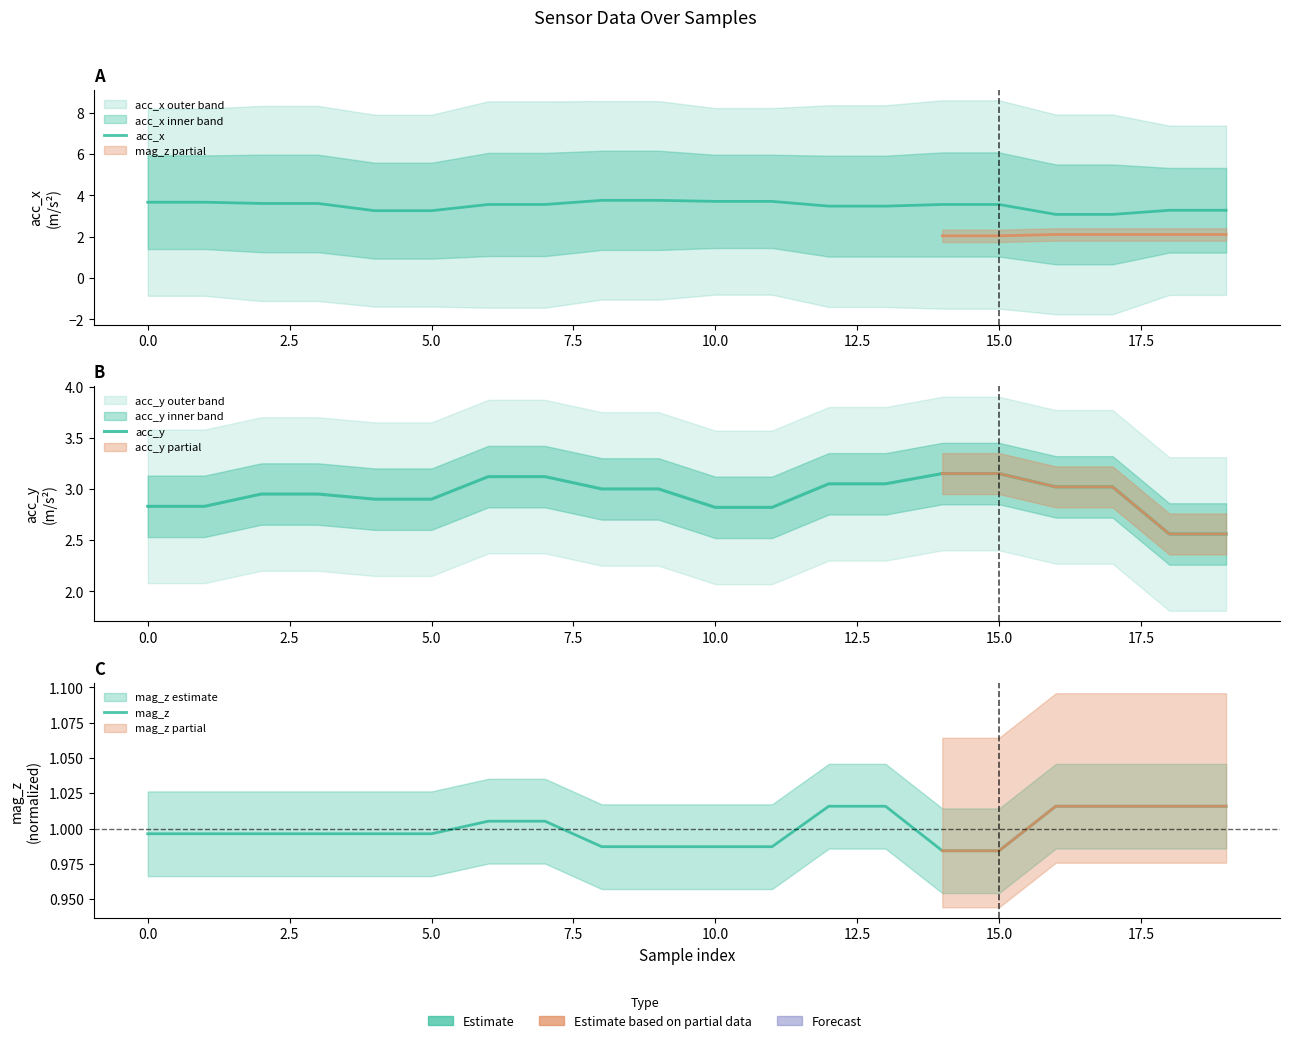

Reading left to right, what are all the values shown in this chart?

acc_x: 3.7	3.7	3.6	3.6	3.3	3.3	3.6	3.6	3.8	3.8	3.7	3.7	3.5	3.5	3.6	3.6	3.1	3.1	3.3	3.3
acc_y: 2.8	2.8	3.0	3.0	2.9	2.9	3.1	3.1	3.0	3.0	2.8	2.8	3.0	3.0	3.1	3.1	3.0	3.0	2.6	2.6
mag_z: 1.0	1.0	1.0	1.0	1.0	1.0	1.0	1.0	1.0	1.0	1.0	1.0	1.0	1.0	1.0	1.0	1.0	1.0	1.0	1.0